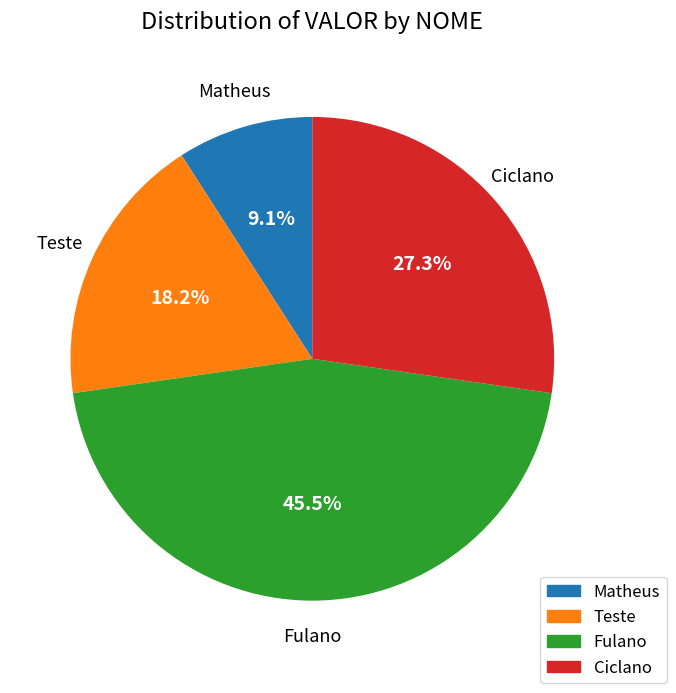

What percentage is the Ciclano slice, to the nearest percent?

27%